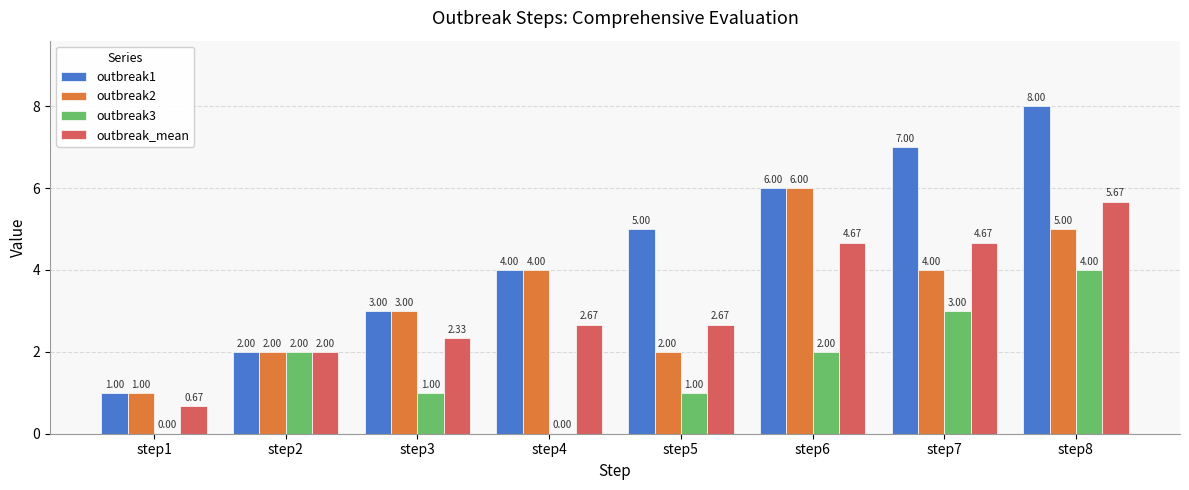

What is the total value across all series at step4?

10.7